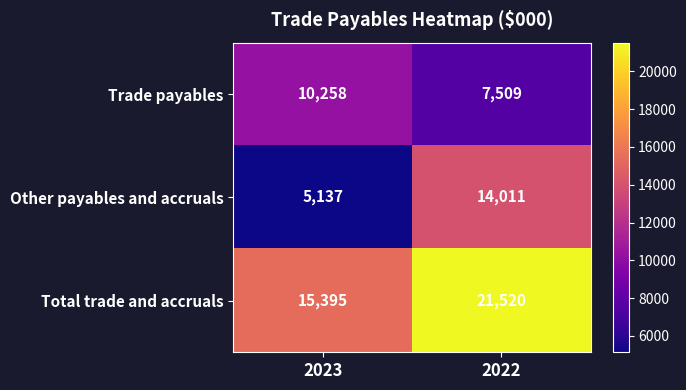

How many data points does each series have?

2